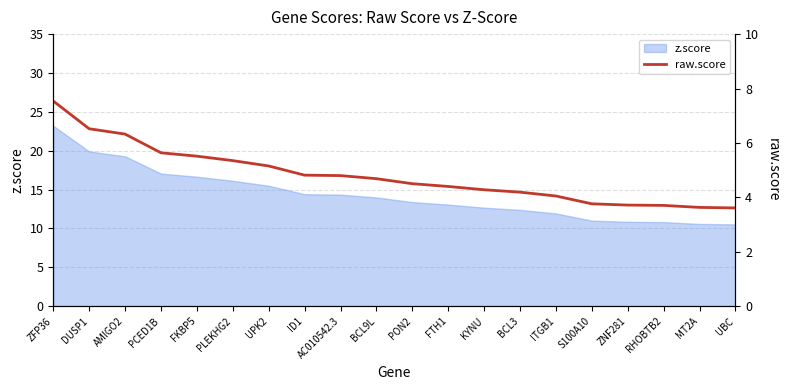

What is the minimum value shown in the chart?

3.6